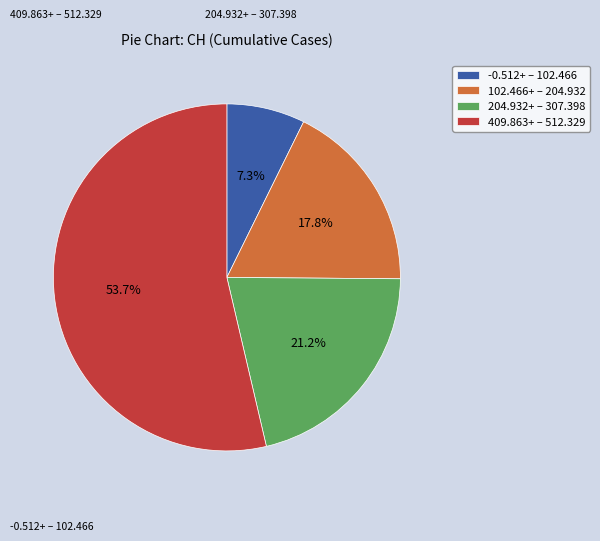

To the nearest percent, what is the difference between the largest and smallest slice percentages?

46%